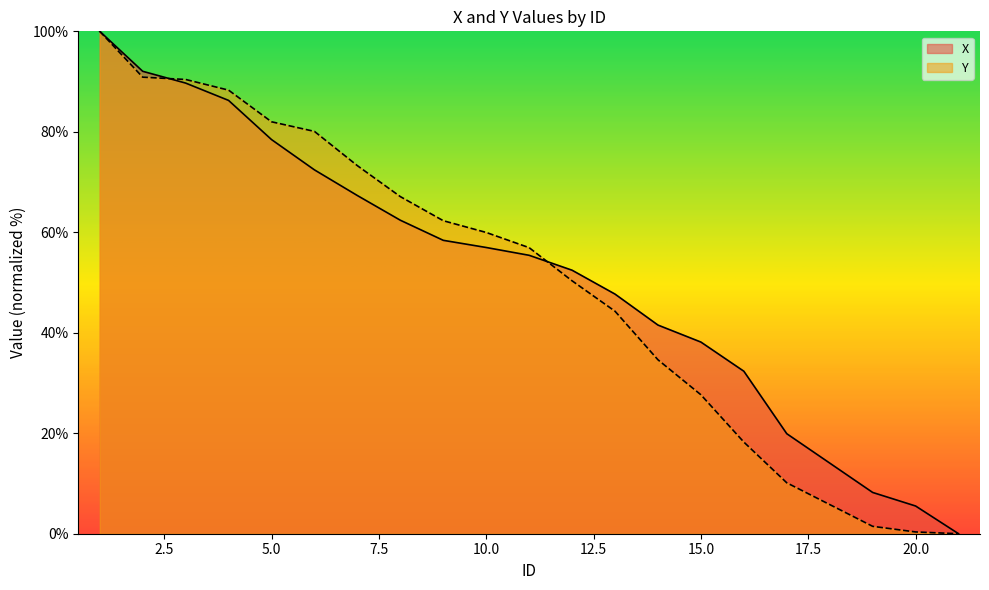

At which category is the sum across all series the highest?

1